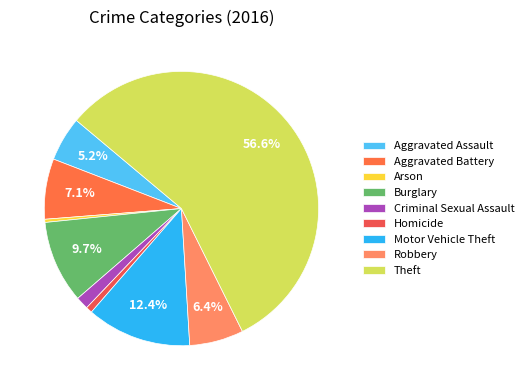

What is the largest slice in the pie chart?

Theft